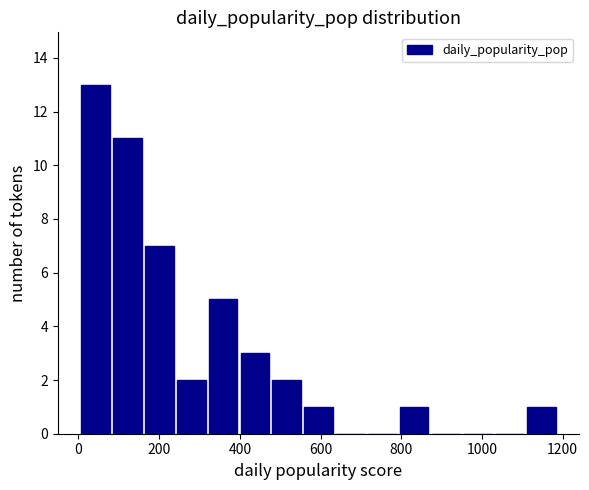

Around what value on the x-axis is the tallest bar? Give the approximate position of its centre, as read against the axis.

40